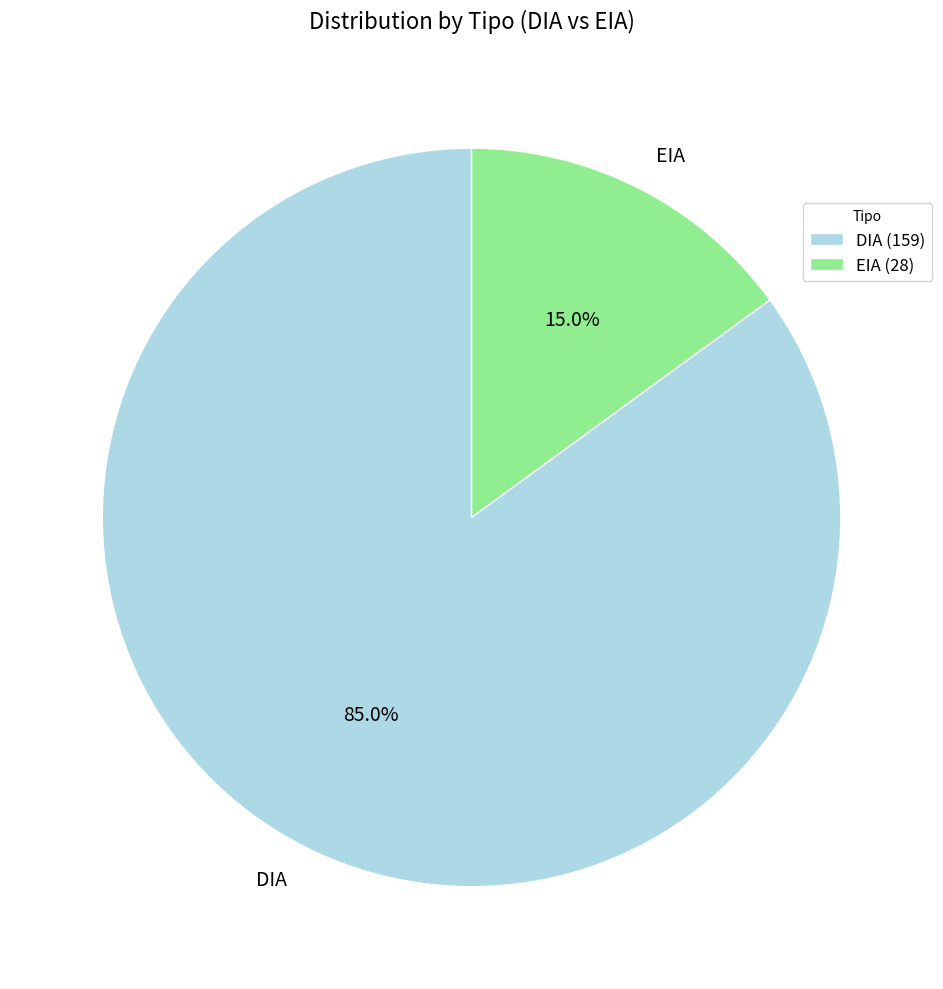

What percentage is the EIA slice, to the nearest percent?

15%